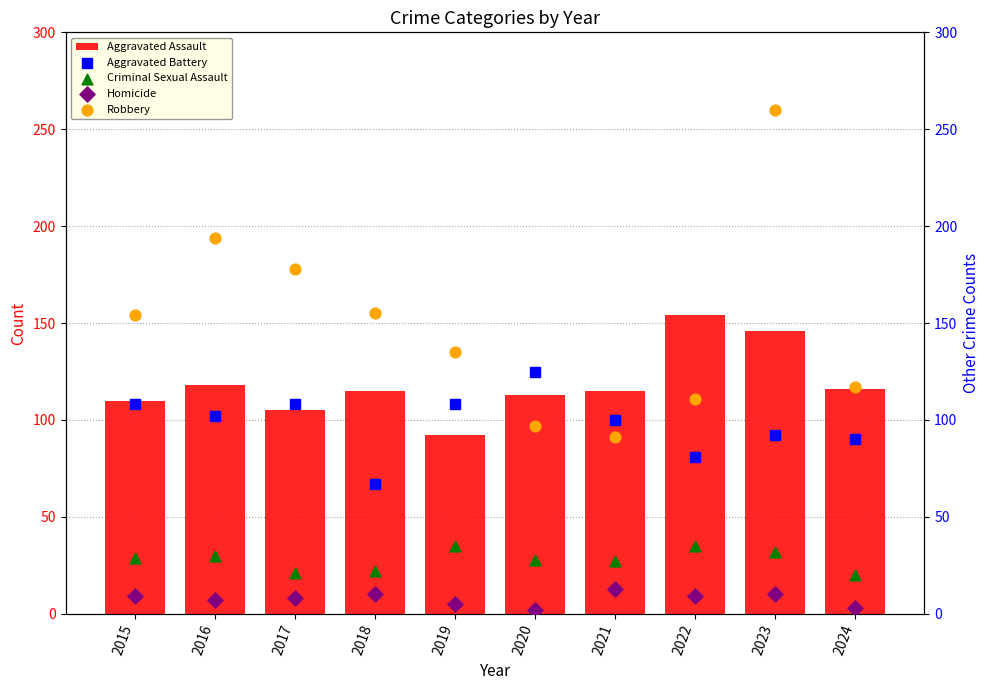

What are all the series names shown in the legend?

Aggravated Assault, Aggravated Battery, Criminal Sexual Assault, Homicide, Robbery